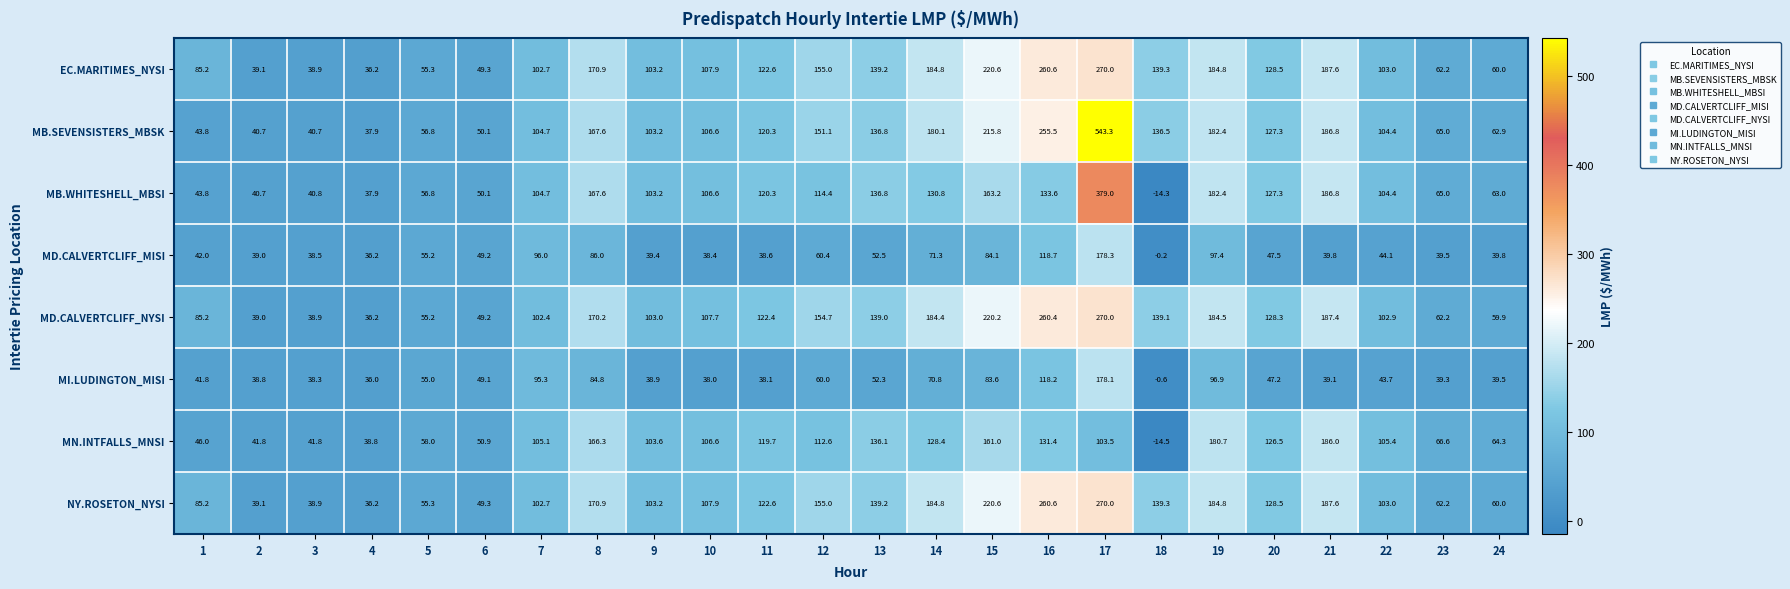

The value of MI.LUDINGTON_MISI at 22 is 43.7. True or false?

True